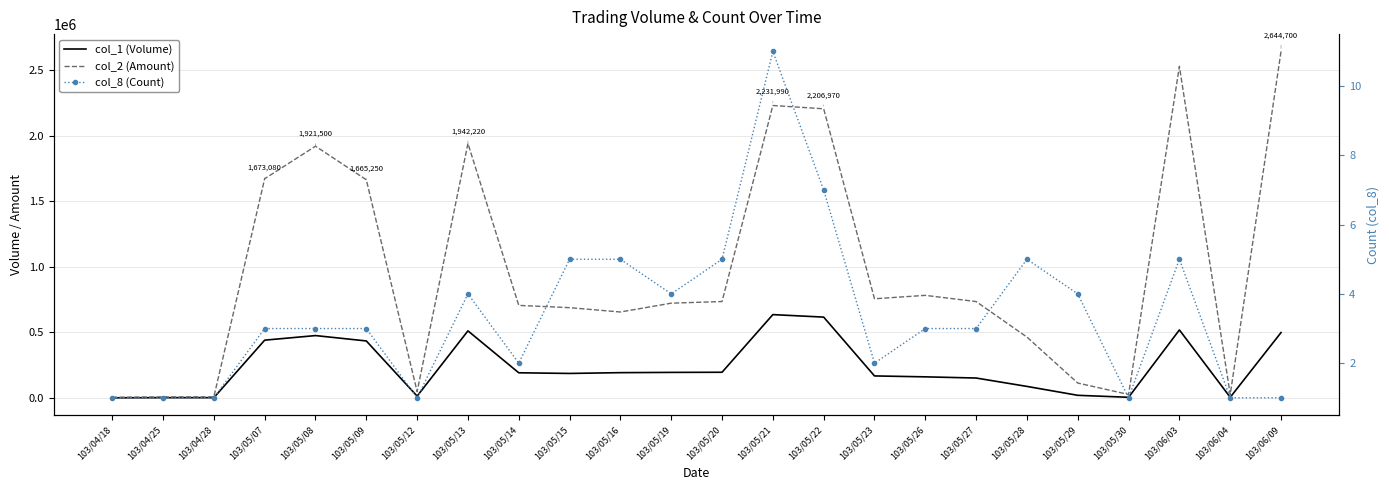

What is the value of the col_8 (Count) point at the 18th from the left?

3